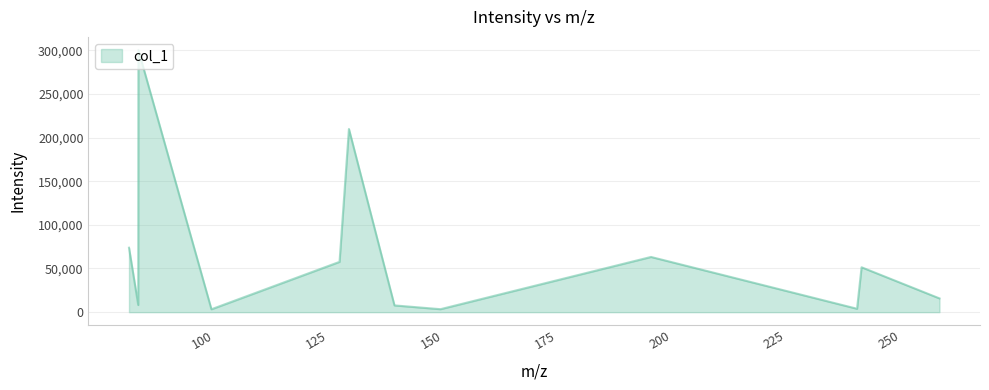

What is the greatest value displayed?

300213.0